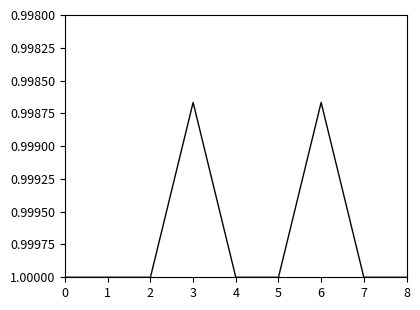

The chart shows a value of 1.5 at 7. True or false?

False